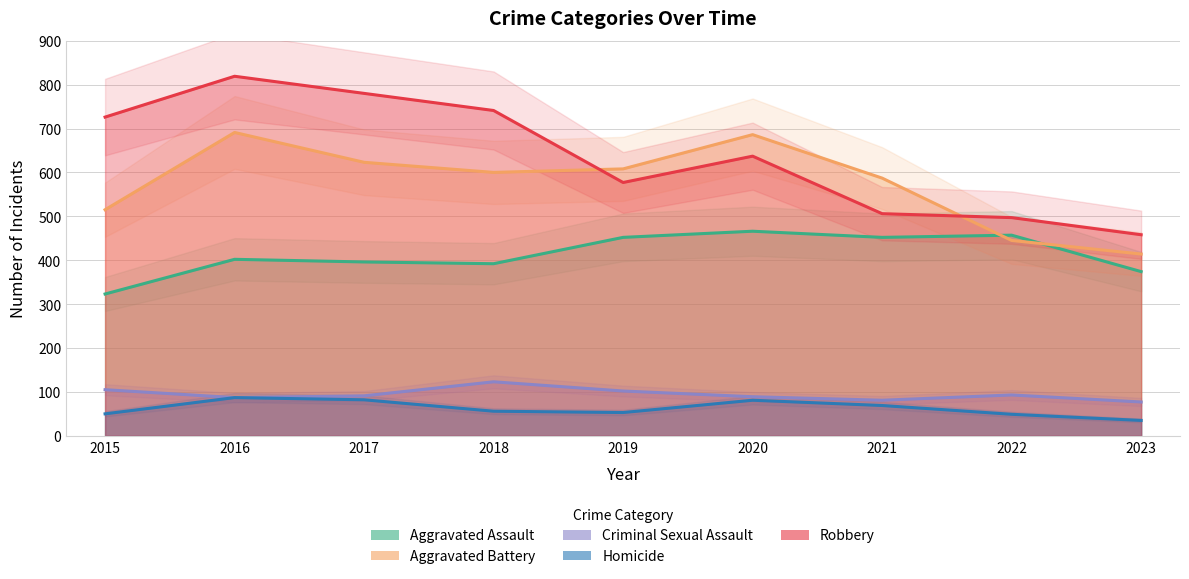

True or false: Aggravated Assault and Robbery intersect in this chart.

False